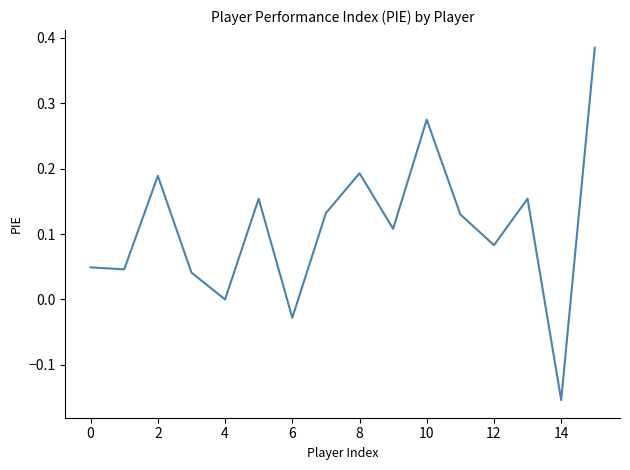

What is the difference between the maximum and minimum values?

0.5